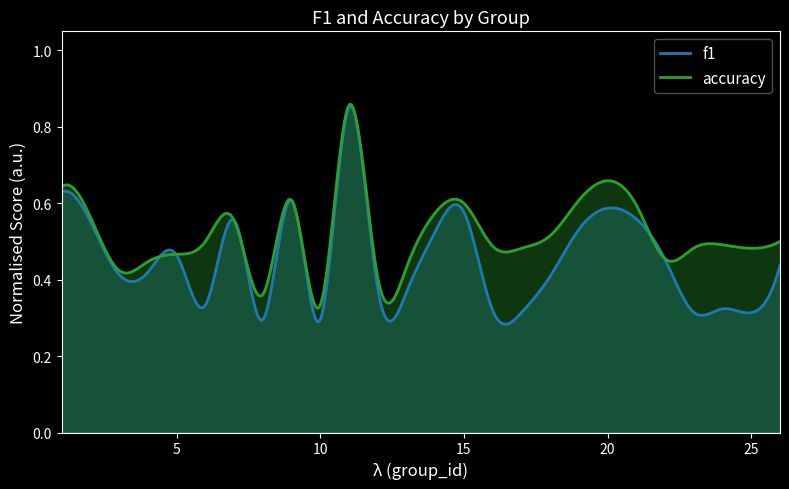

The value of accuracy at 21 is 0.4. True or false?

False